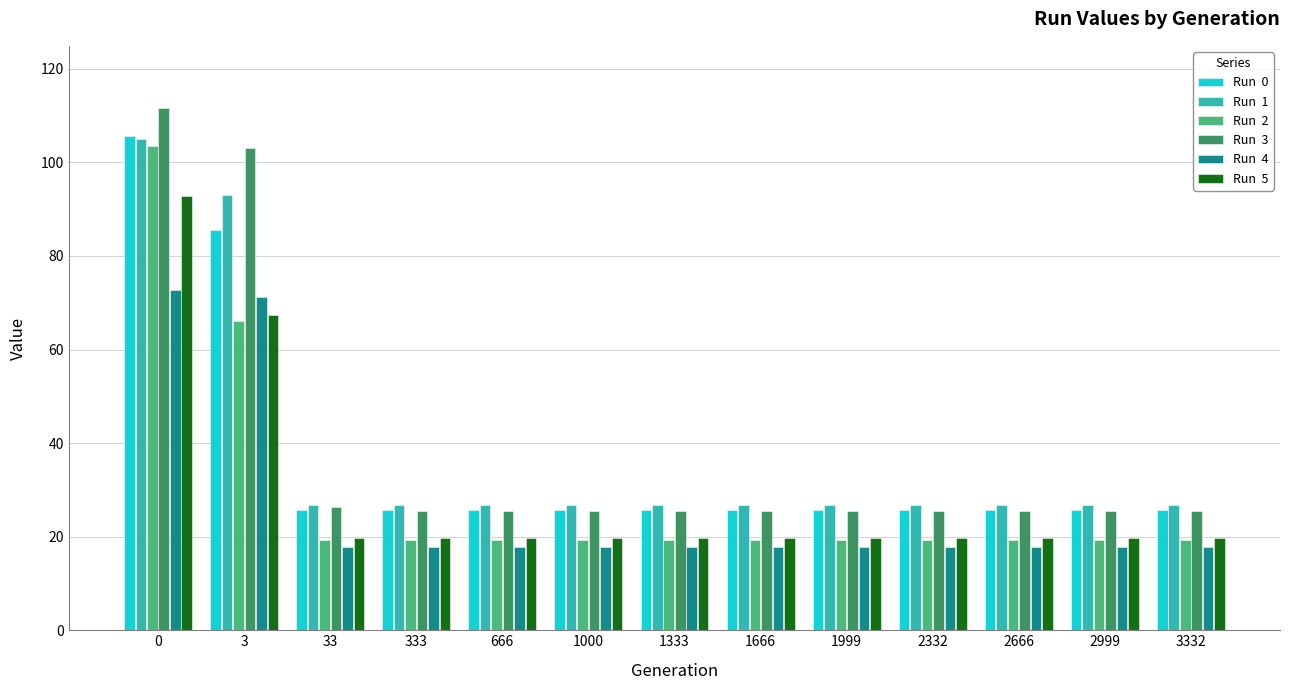

What is the greatest value displayed?

111.5